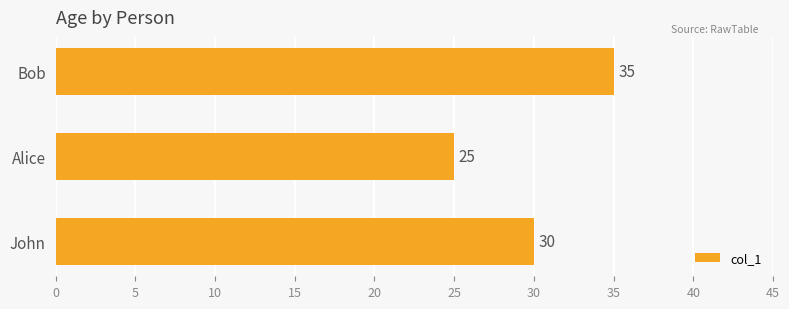

Between John and Bob, which is larger?

Bob